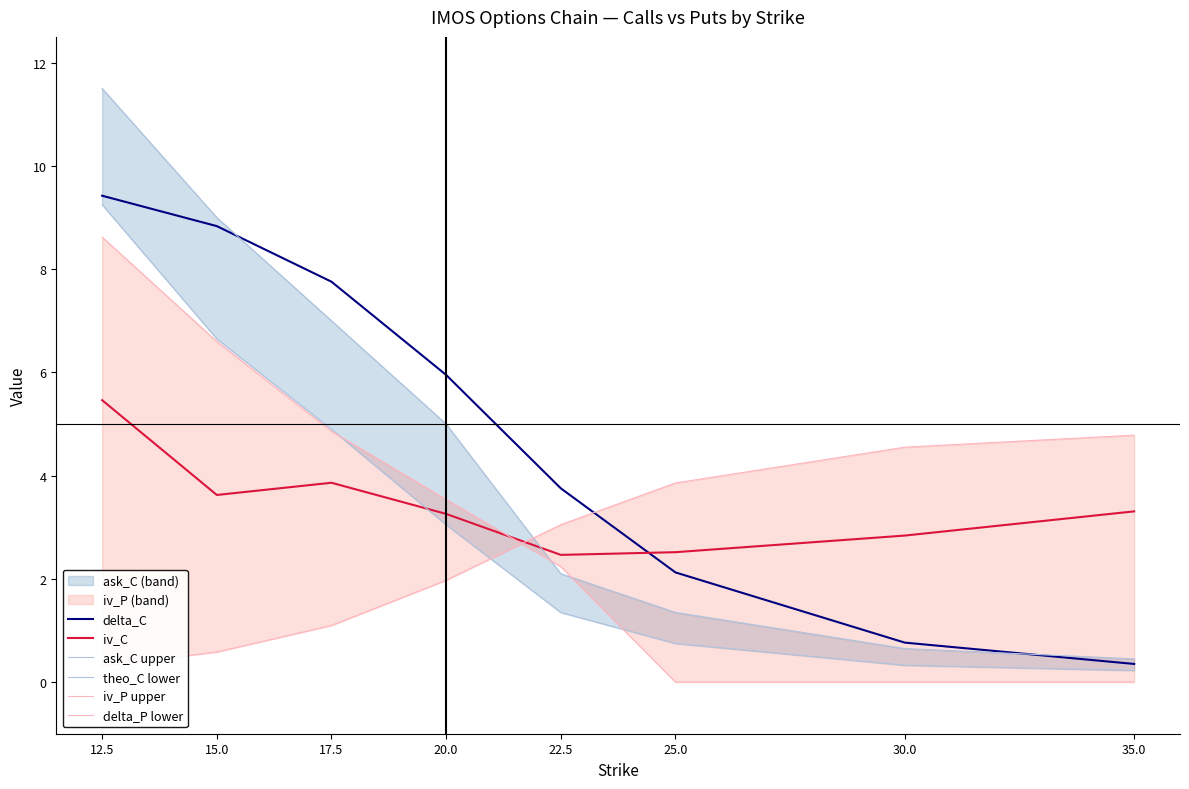

What position from the right is 17.5?

6